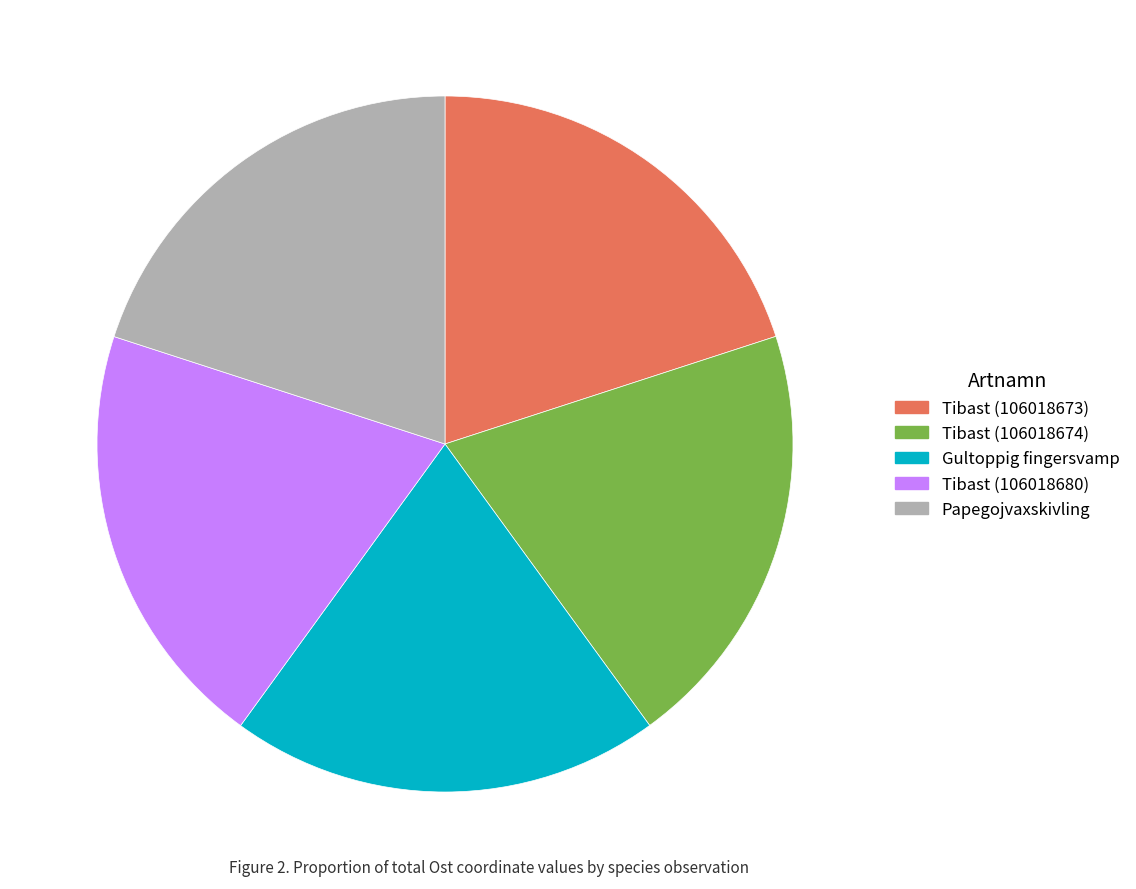

What is the ratio of the value at Tibast (106018673) to the value at Papegojvaxskivling?

1.0